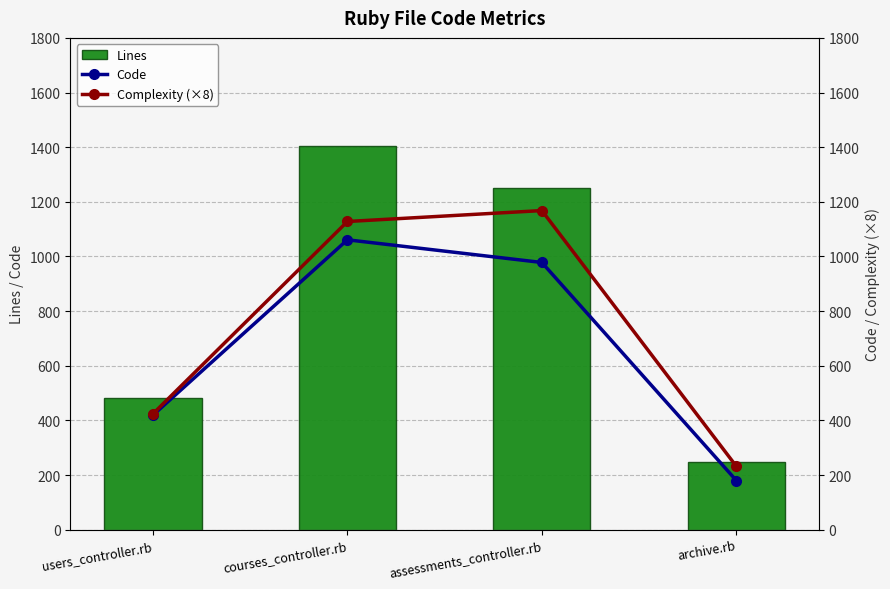

How many data points in Lines are above 1250?

1